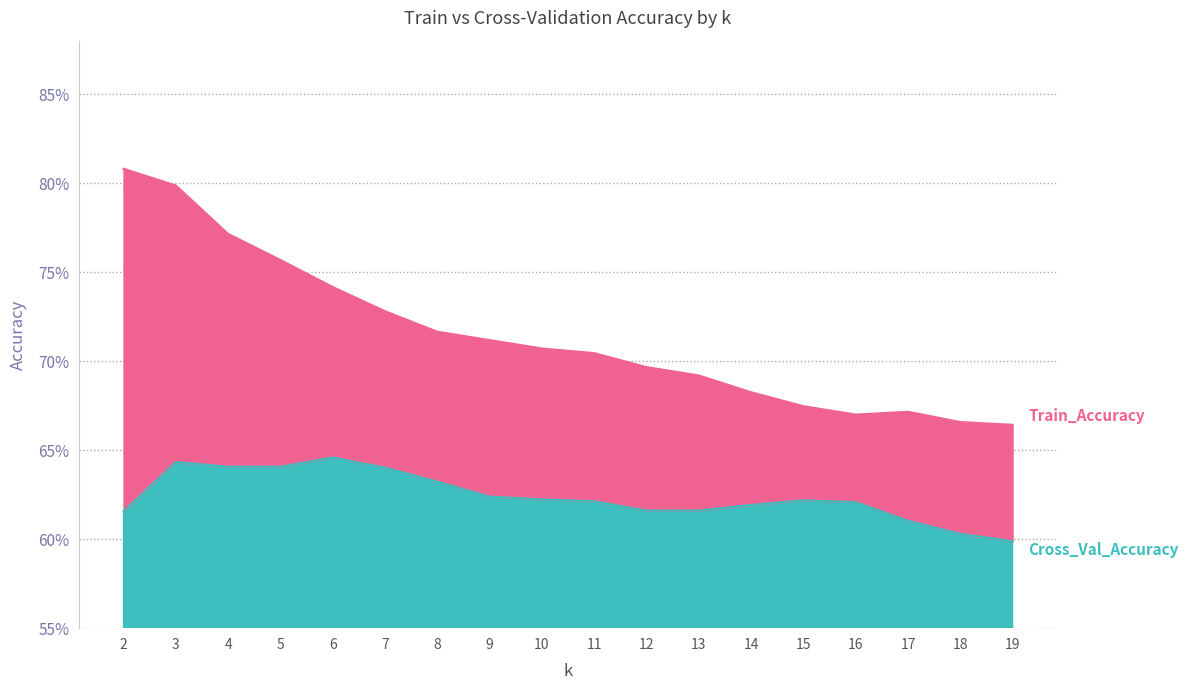

What is the value of the Cross_Val_Accuracy point at the 2nd from the left?

0.6